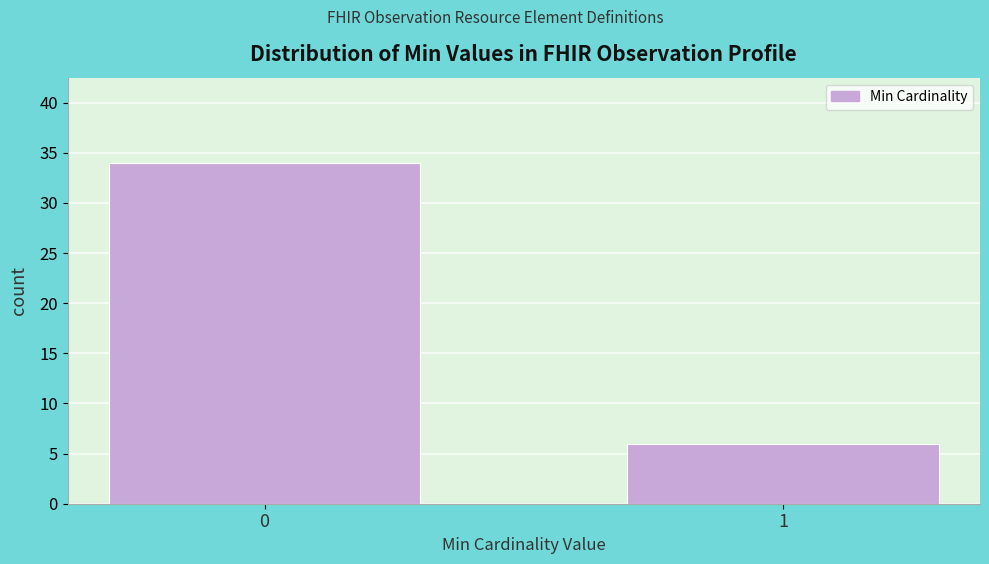

Reading left to right, what are all the values shown in this chart?

34	6